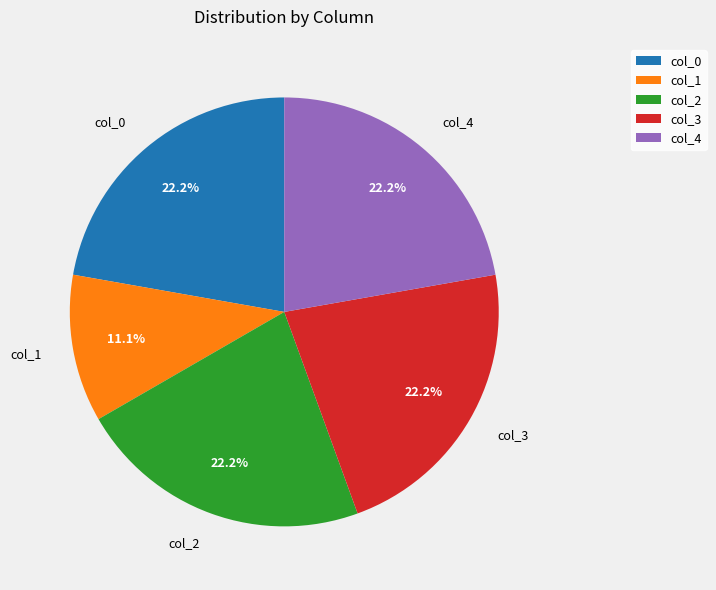

Which has a higher value, col_1 or col_2?

col_2